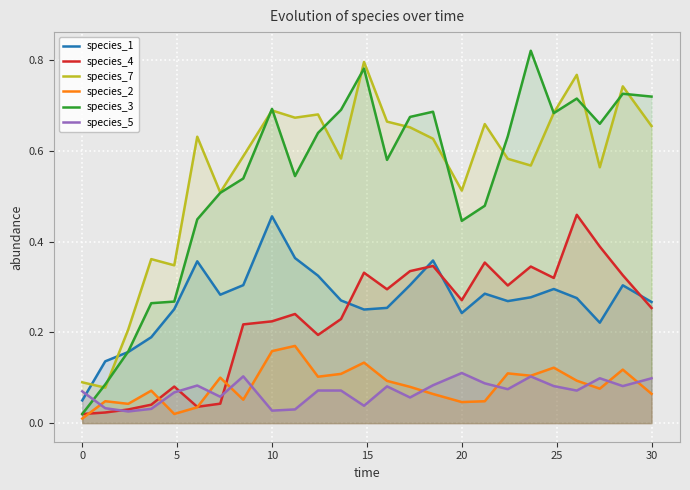

What is the maximum value shown in the chart?

0.8